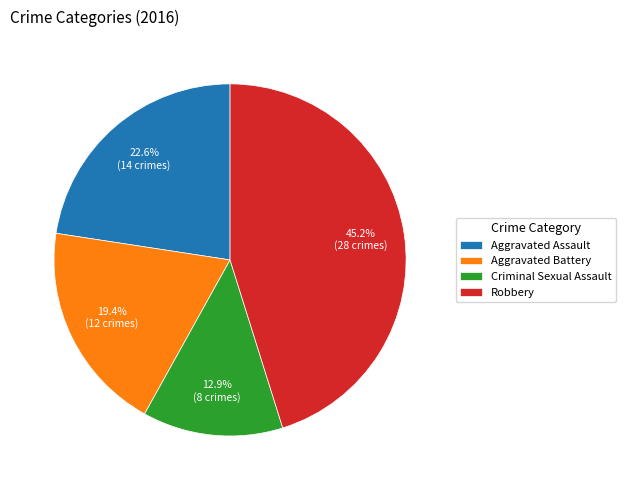

Approximately how many times larger is the value at Aggravated Assault compared to Aggravated Battery?

1.2